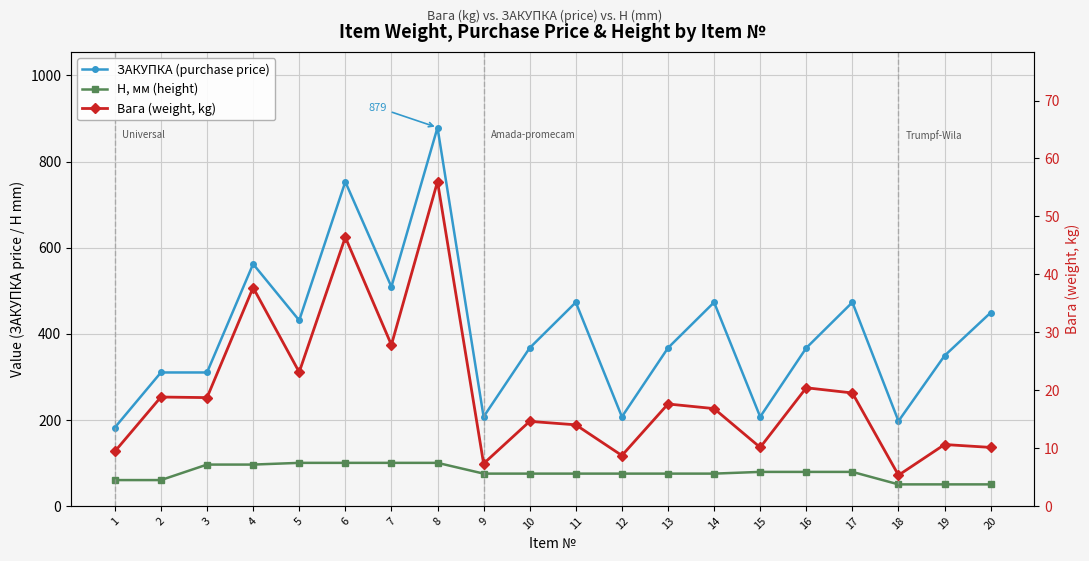

Reading left to right, extract all data points from this chart.

ЗАКУПКА (purchase price): 182.0	310.0	310.0	562.0	431.0	753.0	509.0	879.0	207.0	367.0	473.0	207.0	367.0	473.0	207.0	367.0	473.0	197.0	349.0	449.0
H, мм (height): 60.0	60.0	96.0	96.0	100.0	100.0	100.0	100.0	75.0	75.0	75.0	75.0	75.0	75.0	79.0	79.0	79.0	50.0	50.0	50.0
Вага (weight, kg): 9.4	18.8	18.7	37.7	23.1	46.4	27.8	56.0	7.3	14.6	14.0	8.7	17.6	16.8	10.1	20.4	19.5	5.3	10.6	10.1